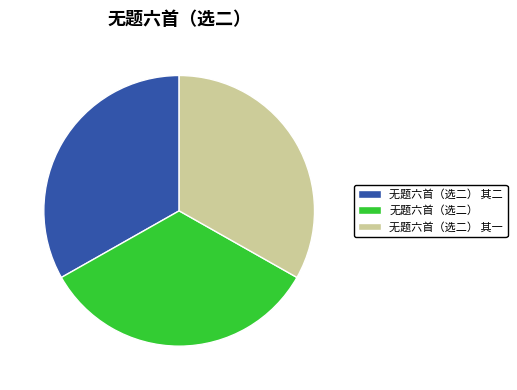

What is the ratio of the value at 无题六首（选二） to the value at 无题六首（选二） 其一?

1.0